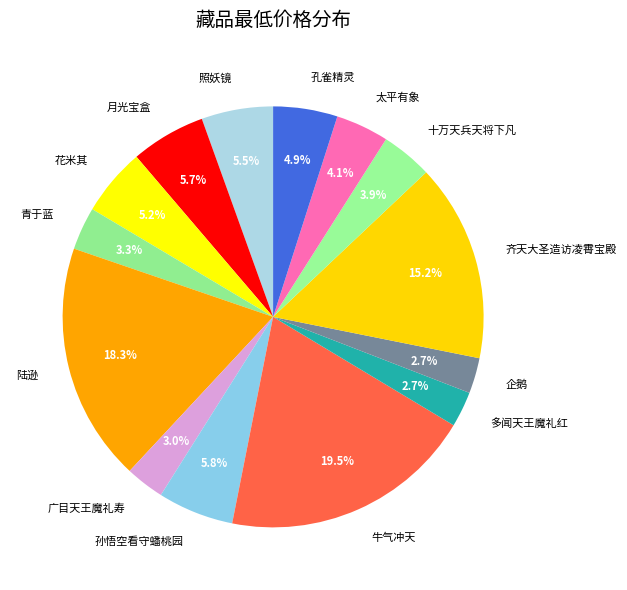

Approximately how many times larger is the value at 多闻天王魔礼红 compared to 青于蓝?

0.8